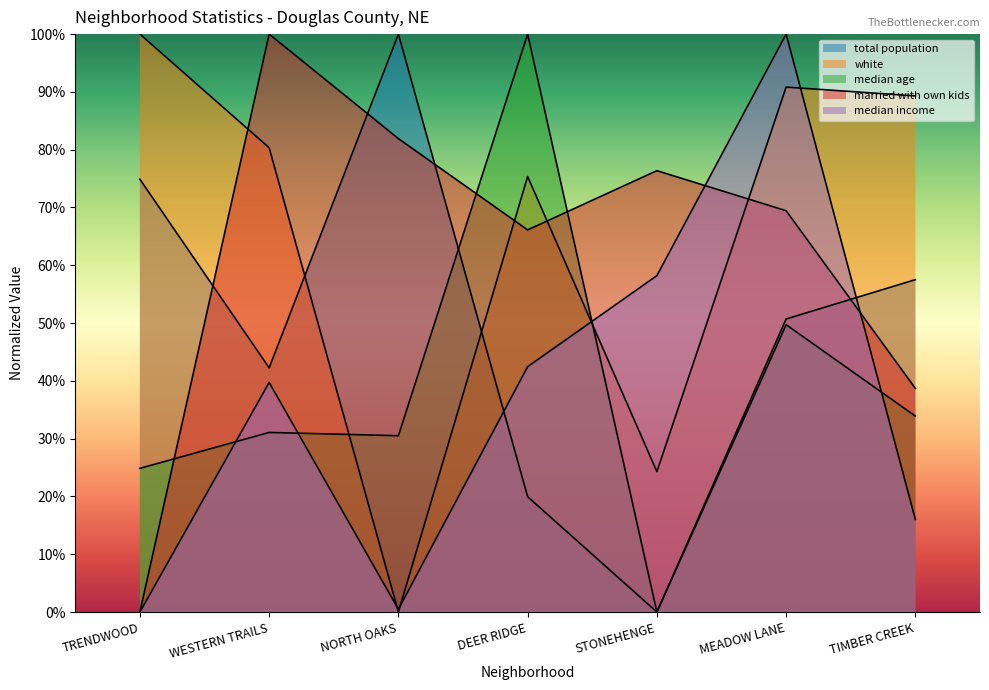

What is the difference between the married with own kids values at MEADOW LANE and STONEHENGE?

0.1